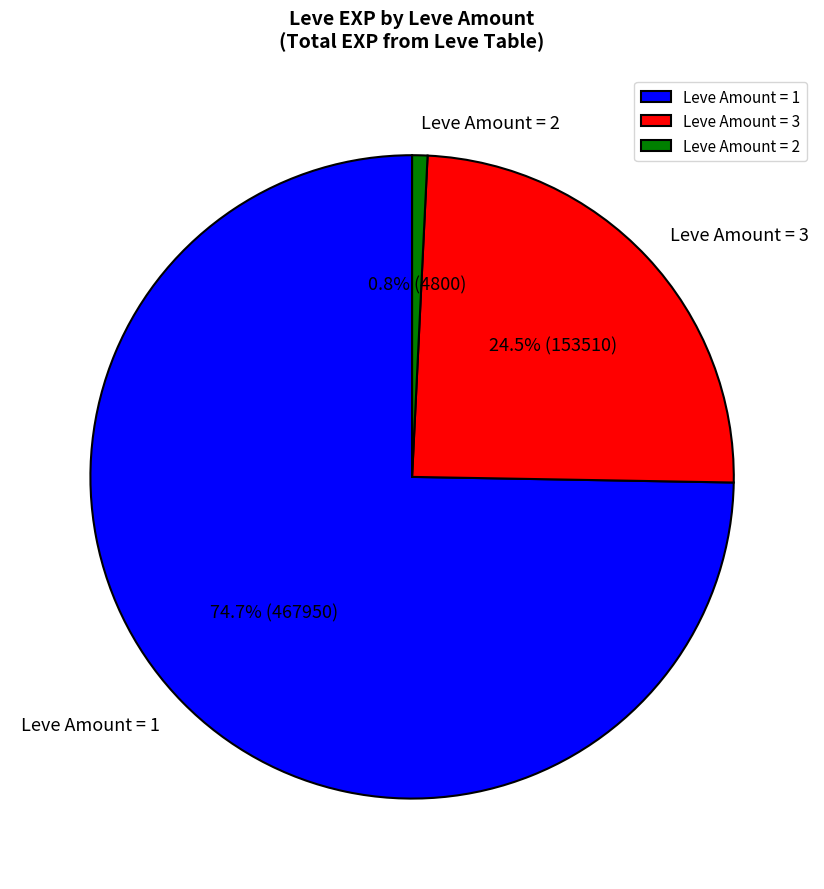

What is the smallest slice in the pie chart?

Leve Amount = 2